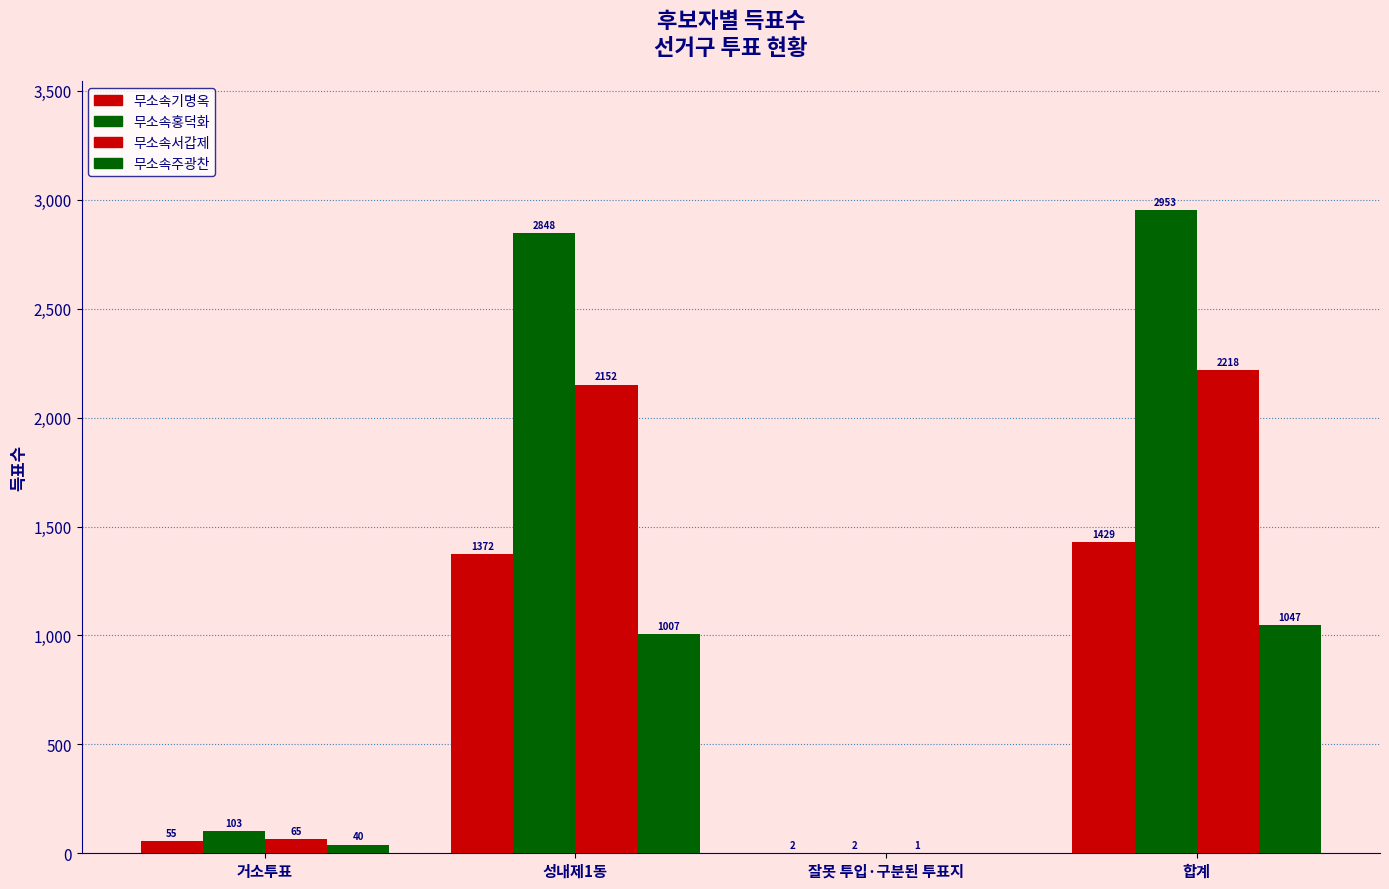

What is the label of the 3rd bar from the right?

성내제1동